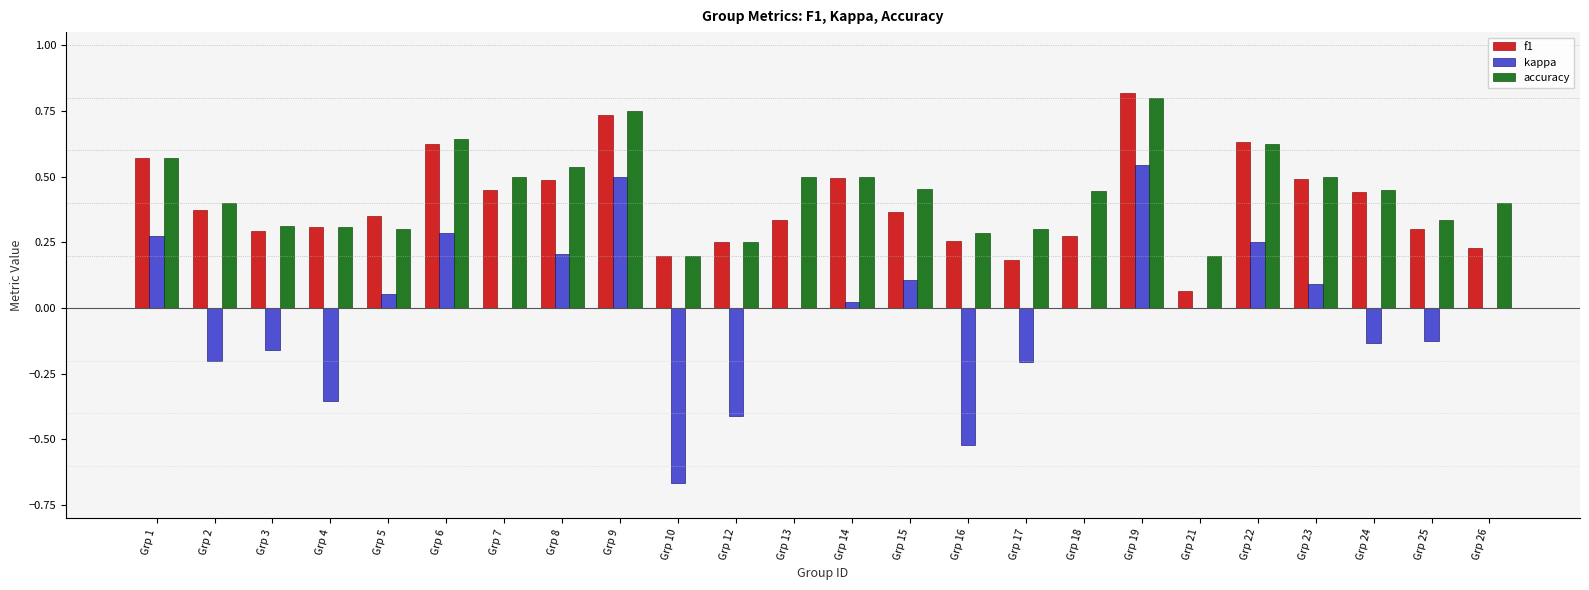

Between Grp 6 and Grp 24, which series saw the biggest shift?

kappa